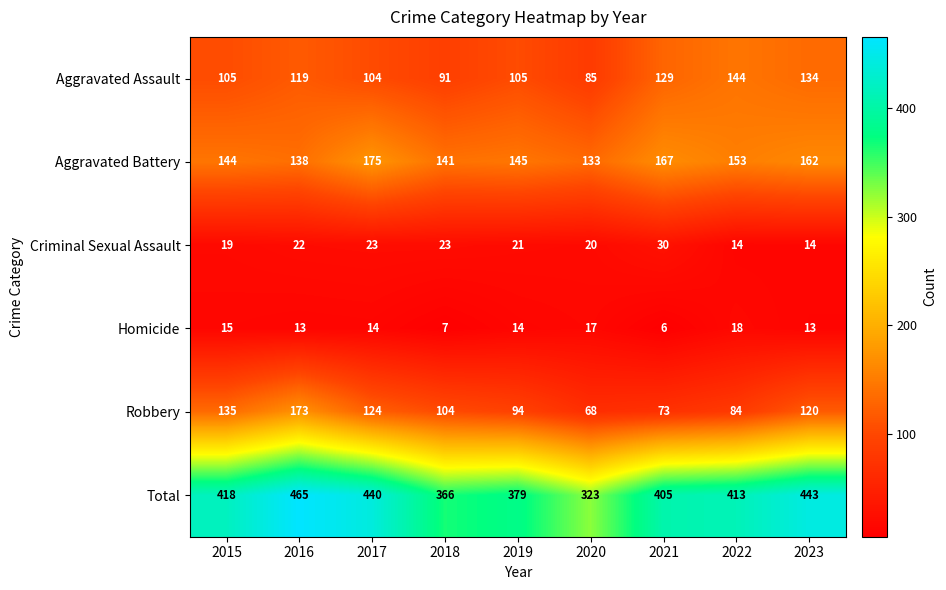

Where is Aggravated Assault nearest to the value 114?

2016